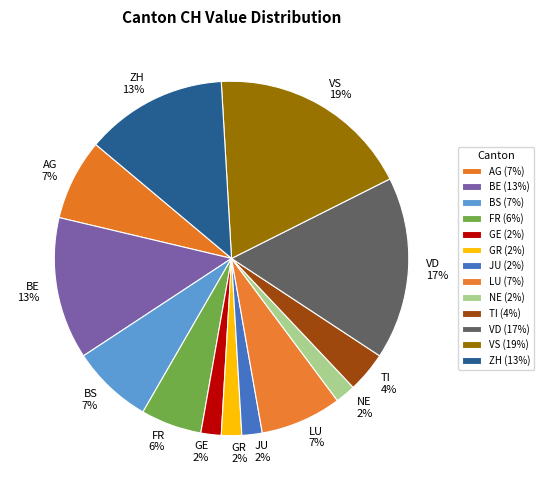

How many slices are in this pie chart?

13